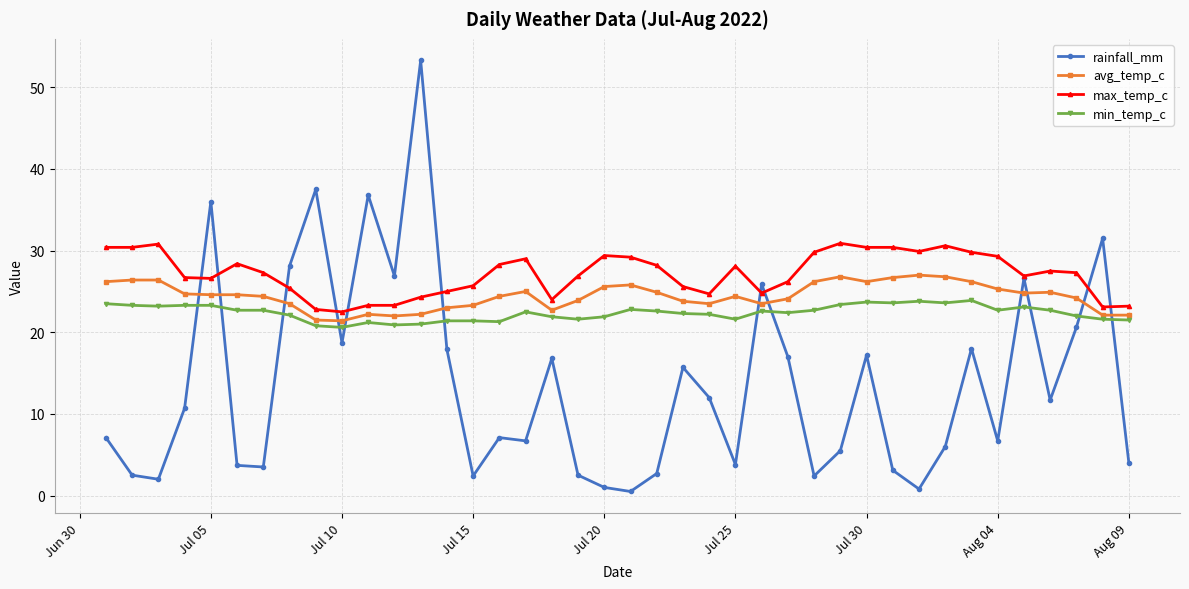

How many times do rainfall_mm and min_temp_c cross each other?

12